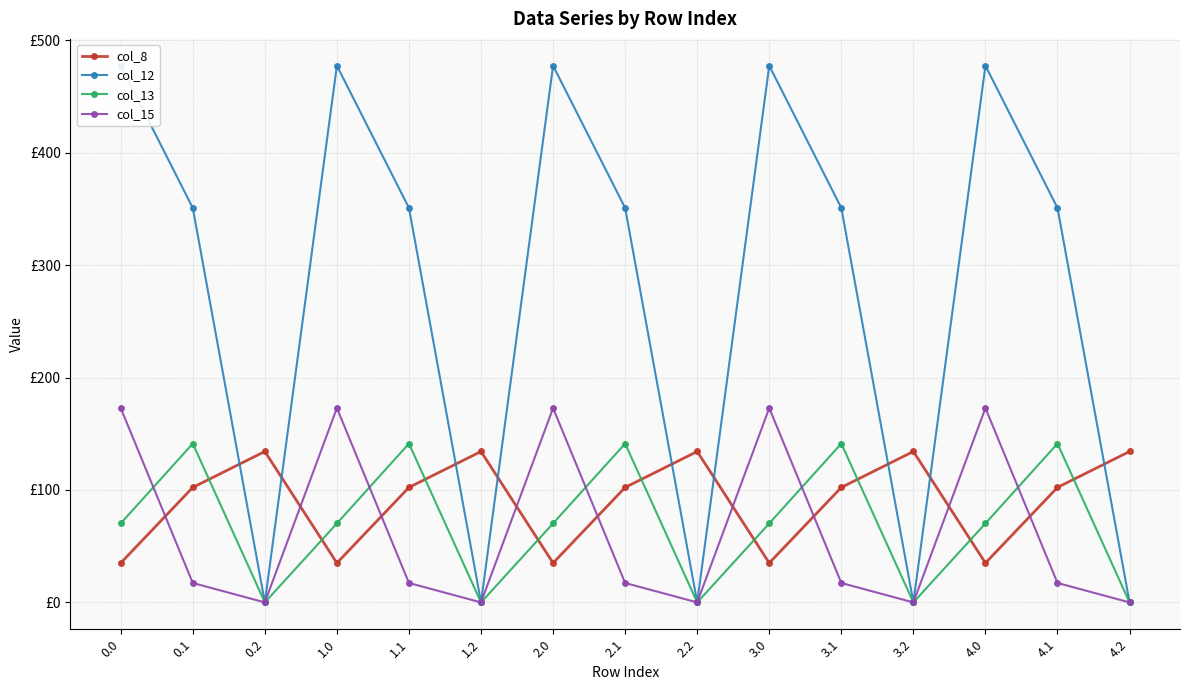

True or false: col_12 and col_13 intersect in this chart.

False